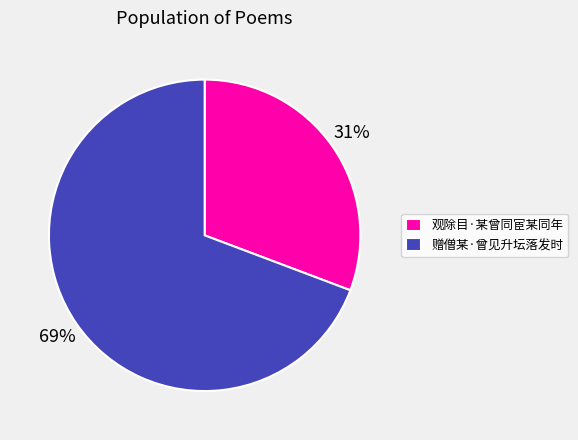

To the nearest percent, what is the average slice percentage?

50%